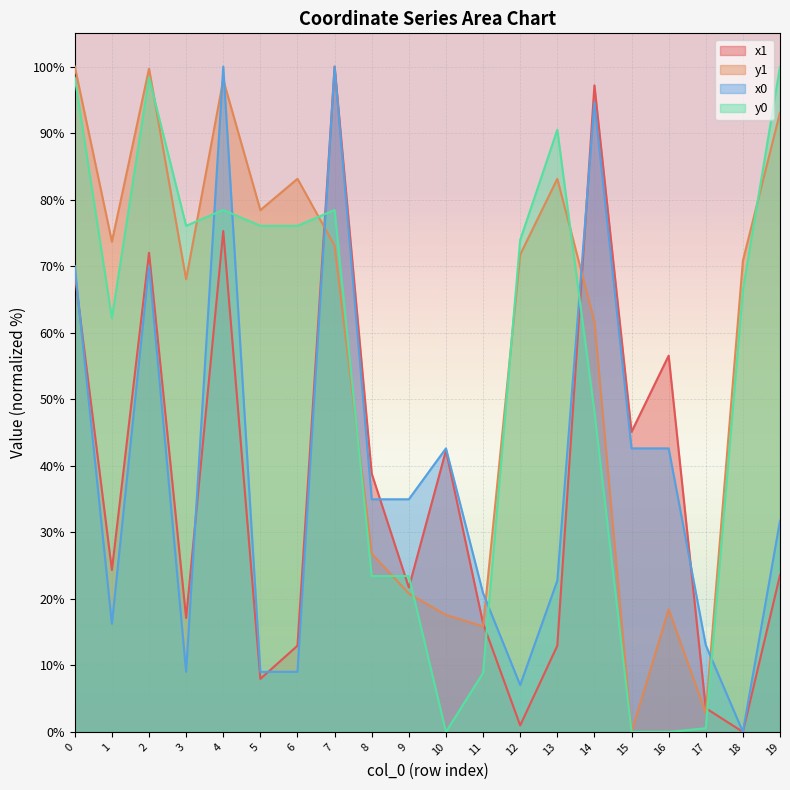

Reading left to right, extract all data points from this chart.

x1: 0=68.8	1=24.3	2=72.0	3=17.1	4=75.3	5=8.0	6=13.0	7=100.0	8=38.8	9=21.7	10=42.3	11=16.3	12=1.0	13=13.0	14=97.2	15=45.1	16=56.6	17=3.6	18=0.0	19=23.6
y1: 0=100.0	1=73.7	2=99.7	3=68.0	4=98.0	5=78.4	6=83.1	7=73.1	8=26.8	9=20.8	10=17.6	11=15.8	12=71.8	13=83.1	14=61.7	15=0.0	16=18.4	17=2.8	18=70.8	19=93.1
x0: 0=70.0	1=16.2	2=70.0	3=9.0	4=100.0	5=9.0	6=9.0	7=100.0	8=35.0	9=35.0	10=42.6	11=20.9	12=7.0	13=22.7	14=94.6	15=42.6	16=42.6	17=13.0	18=0.0	19=31.8
y0: 0=98.4	1=62.2	2=98.4	3=76.1	4=78.5	5=76.1	6=76.1	7=78.5	8=23.4	9=23.4	10=0.0	11=8.9	12=73.9	13=90.5	14=48.2	15=0.0	16=0.0	17=0.5	18=66.4	19=100.0